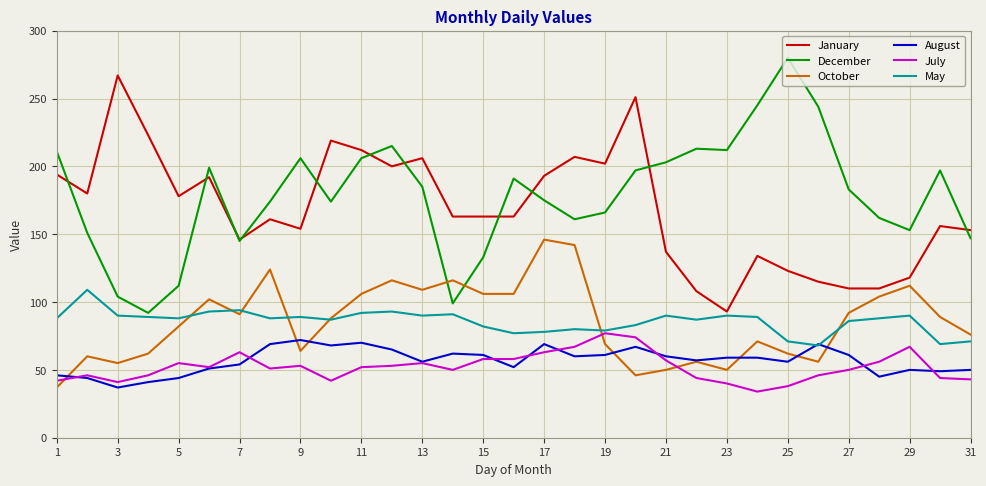

What is the highest value of the October series?

146